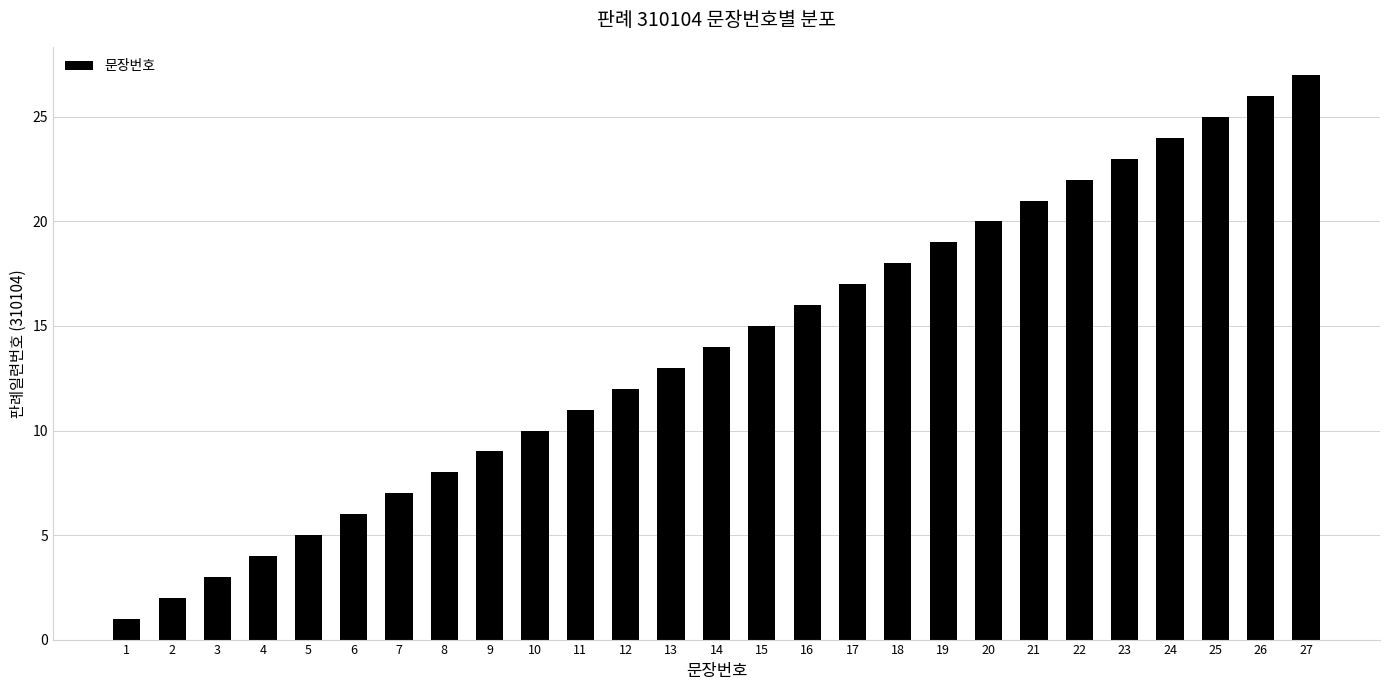

What is the difference between the maximum and second lowest values?

25